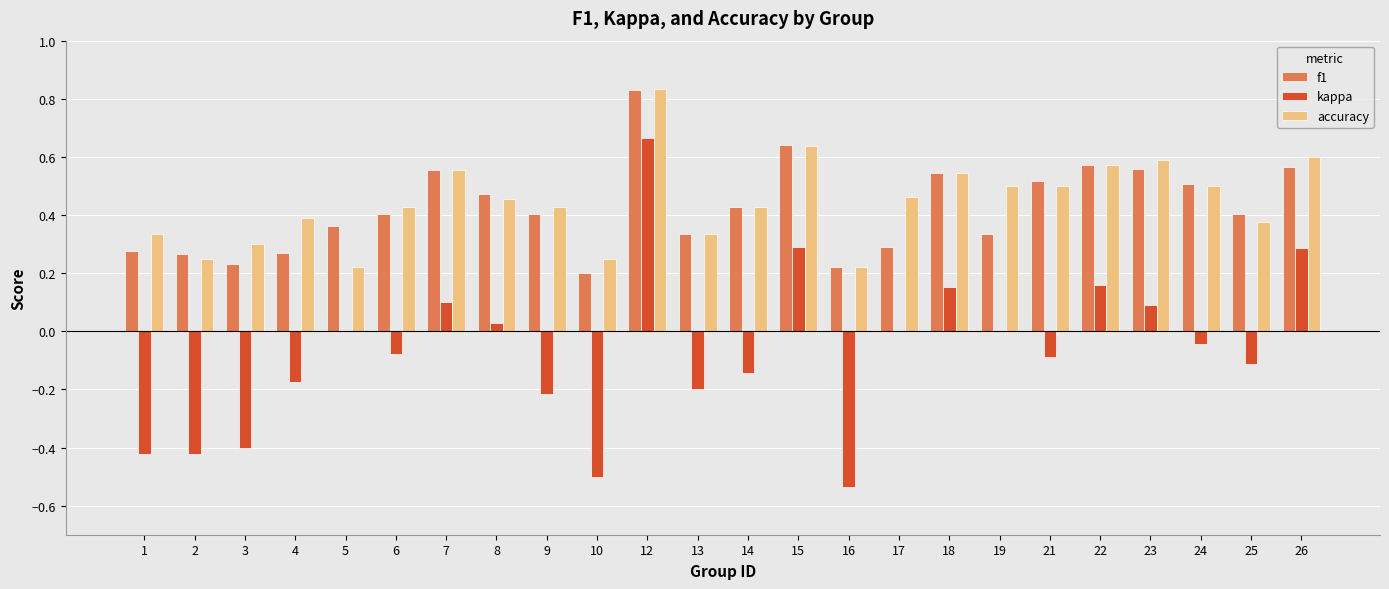

True or false: f1 has a value of 0.4 at 9.

True